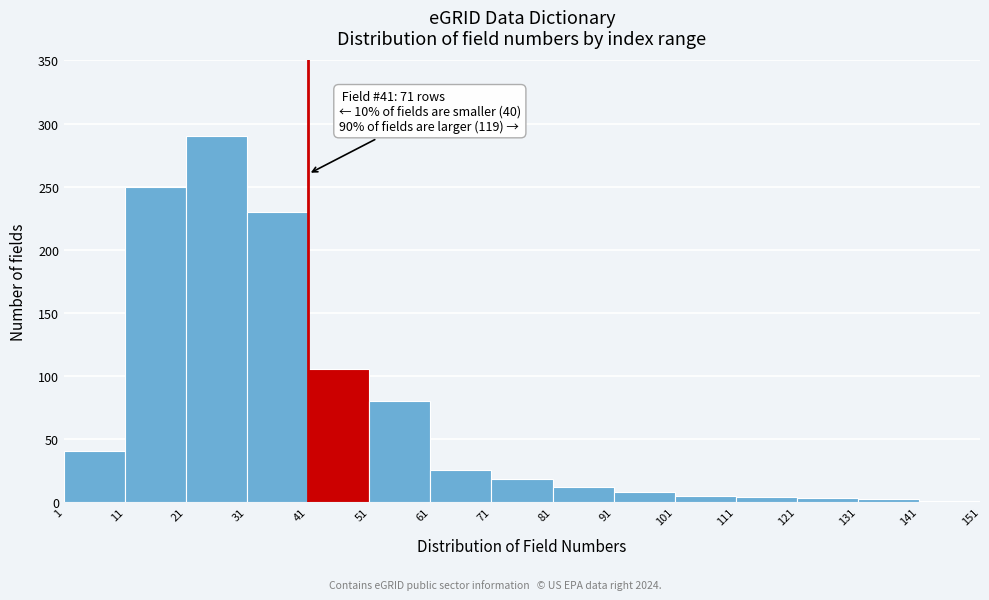

Over which range of the x-axis is the bar tallest?

21 to 31